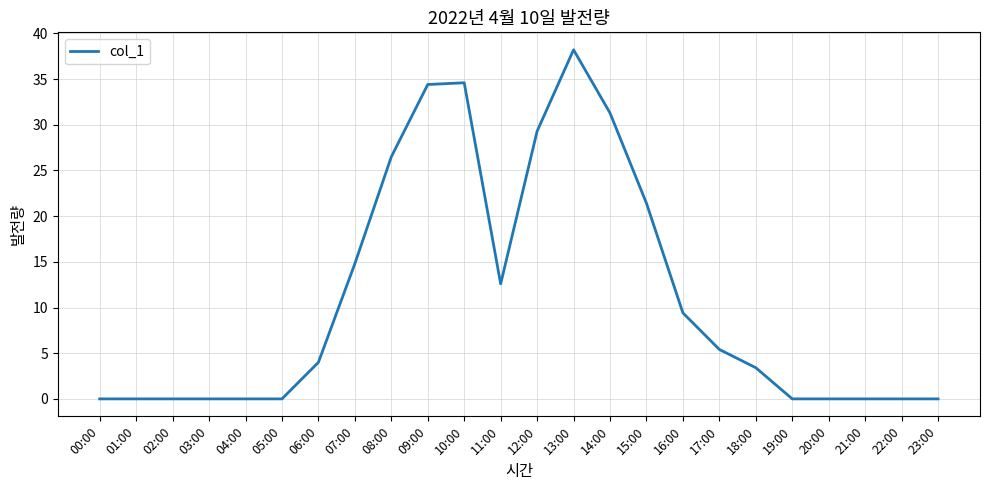

Where is the data nearest to the value 19?

15:00